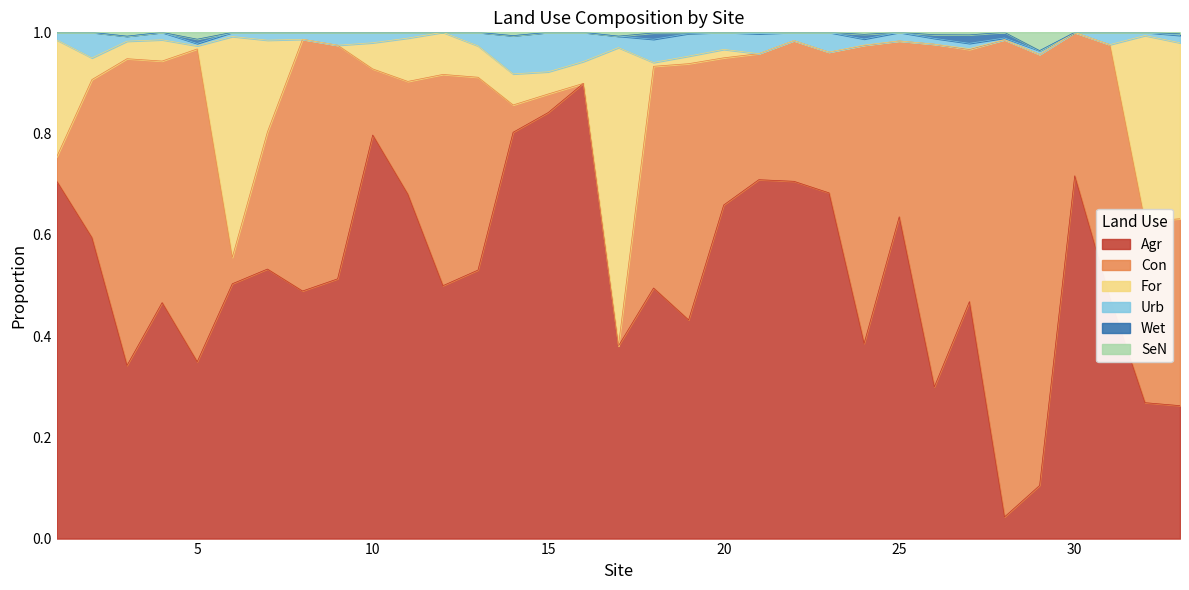

True or false: Agr has a value of 0.8 at 10.

True